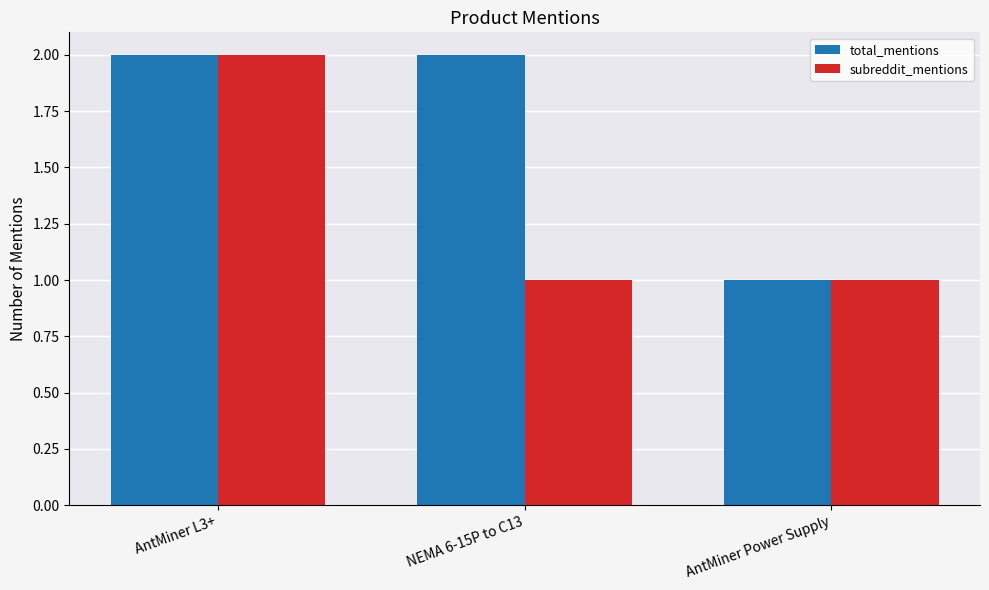

Reading left to right, what are all the values shown in this chart?

total_mentions: AntMiner L3+=2	NEMA 6-15P to C13=2	AntMiner Power Supply=1
subreddit_mentions: AntMiner L3+=2	NEMA 6-15P to C13=1	AntMiner Power Supply=1